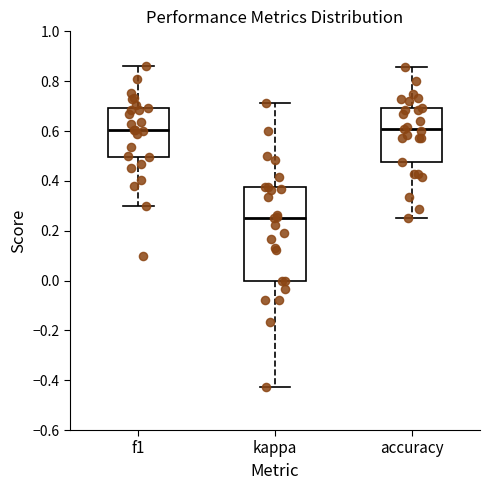

Reading left to right, read every box against the y-axis: the position of its median line, the range the box covers, and the ends of its whiskers. The values are not printed on the chart, so give them approximately, as read against the axis.

f1: median 0.60, box 0.50 to 0.70, whiskers 0.30 to 0.86
kappa: median 0.26, box 0.00 to 0.38, whiskers -0.42 to 0.72
accuracy: median 0.60, box 0.48 to 0.70, whiskers 0.26 to 0.86